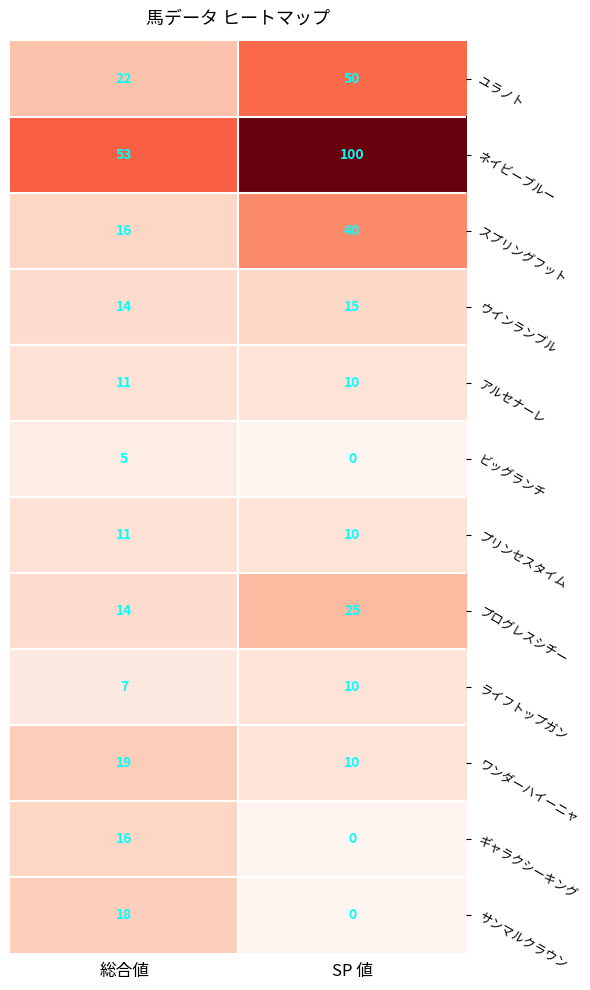

Between 総合値 and SP 値, which series saw the biggest shift?

ネイビーブルー